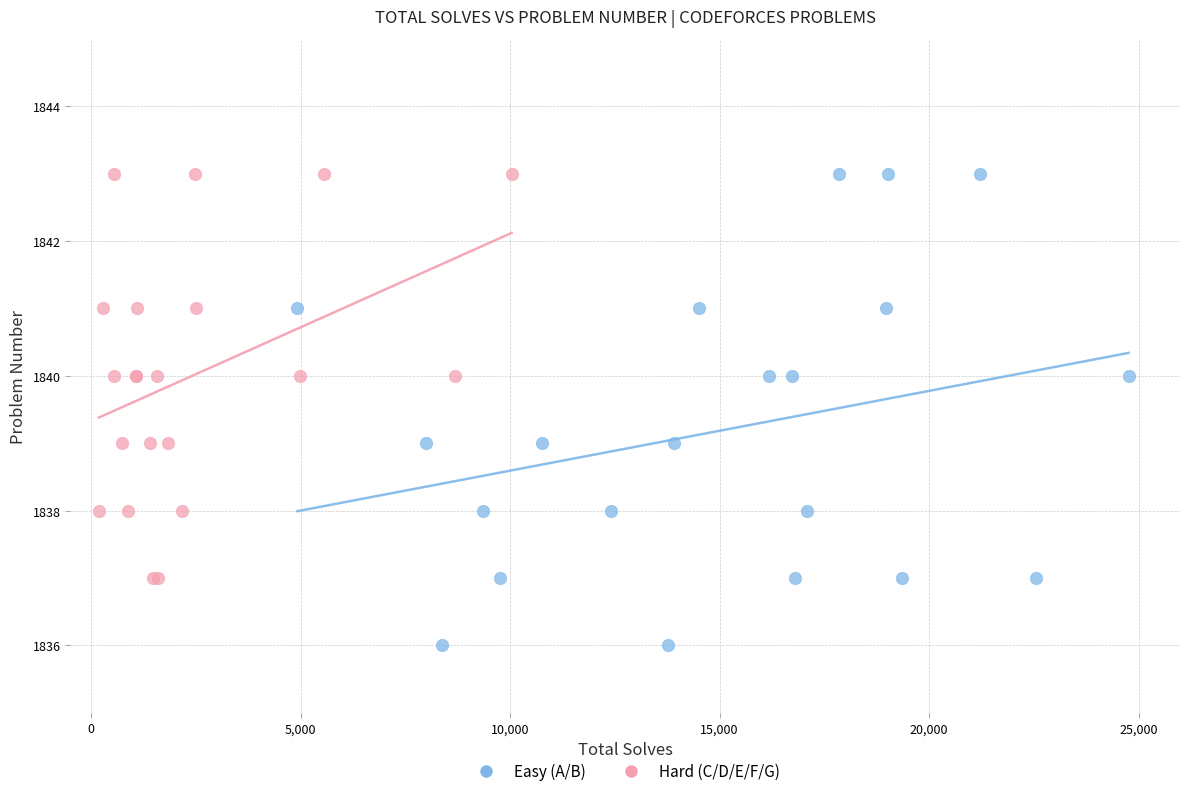

What are all the series names shown in the legend?

Easy (A/B), Hard (C/D/E/F/G)